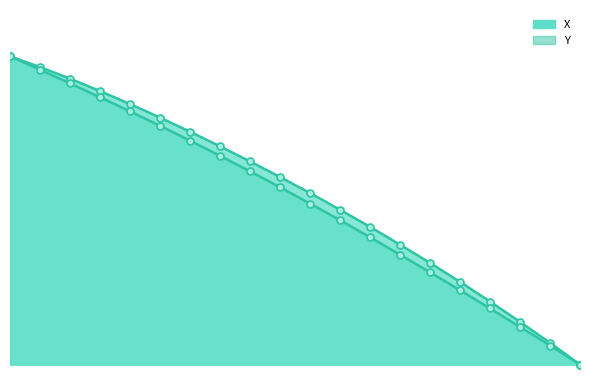

How many positive values does the Y series have?

19